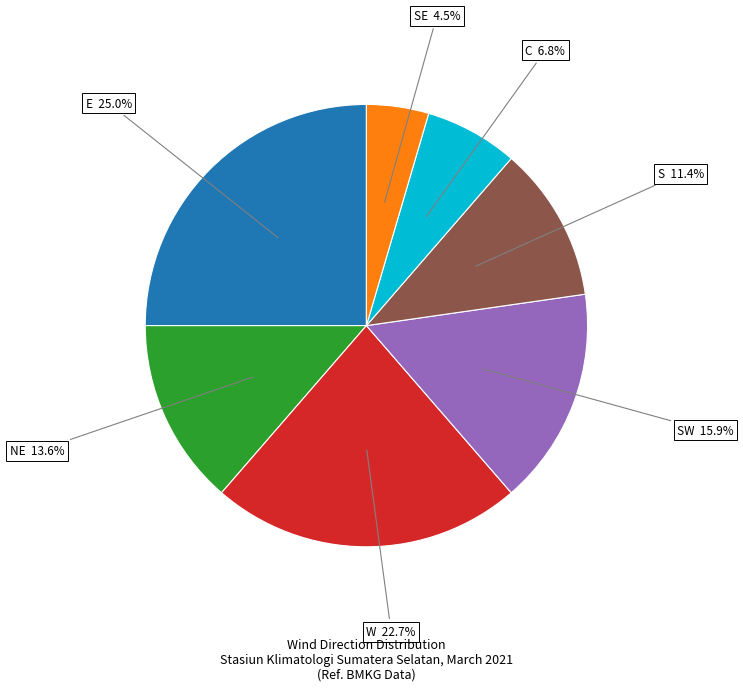

Is there any slice that represents more than half of the pie?

No